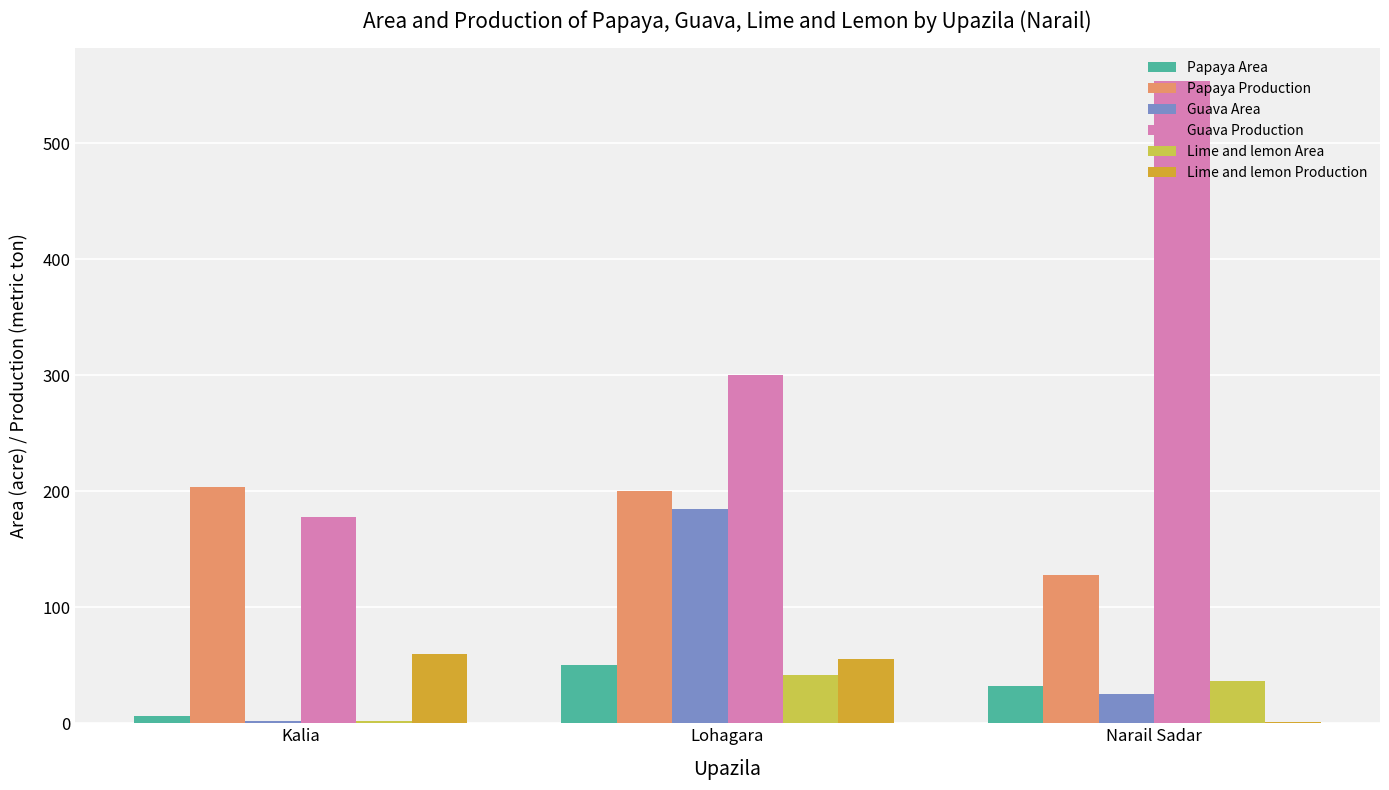

At which label does Guava Area reach its peak?

Lohagara